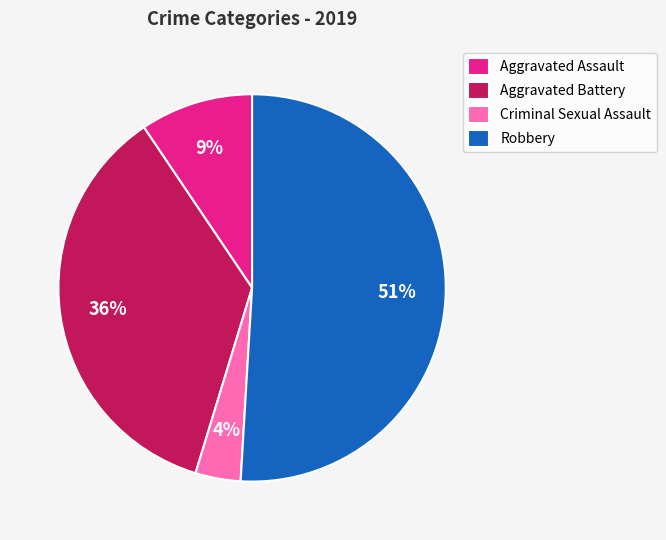

Rank the categories by value from lowest to highest.

Criminal Sexual Assault, Aggravated Assault, Aggravated Battery, Robbery